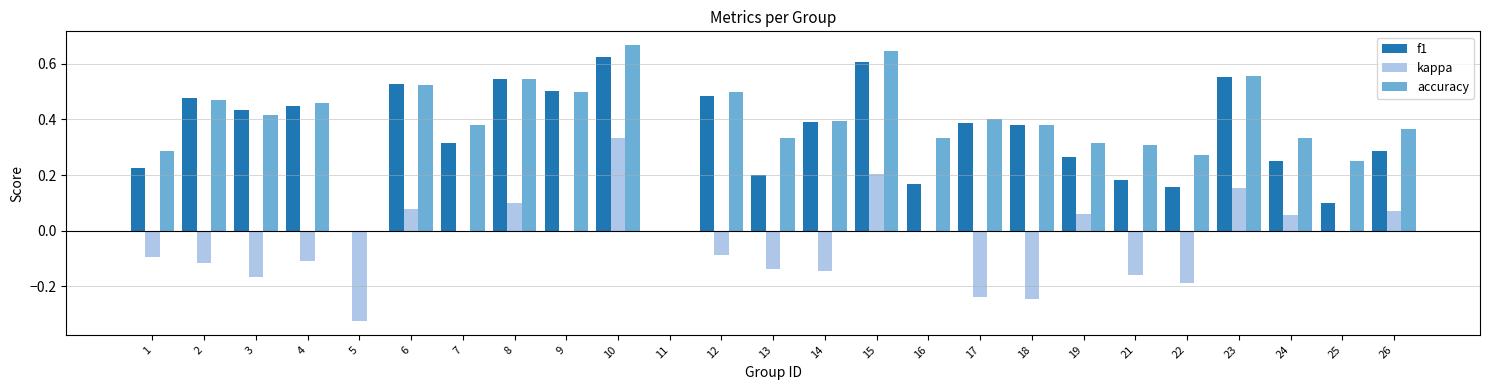

The value of f1 at 22 is 0.2. True or false?

True